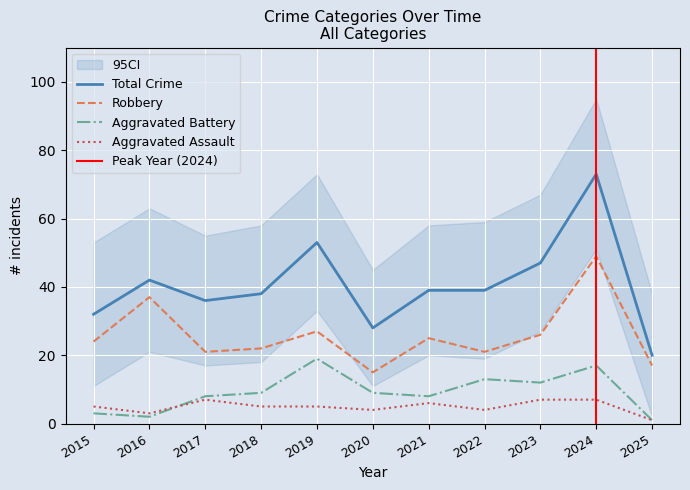

Between 2017 and 2024, which series saw the biggest shift?

Total